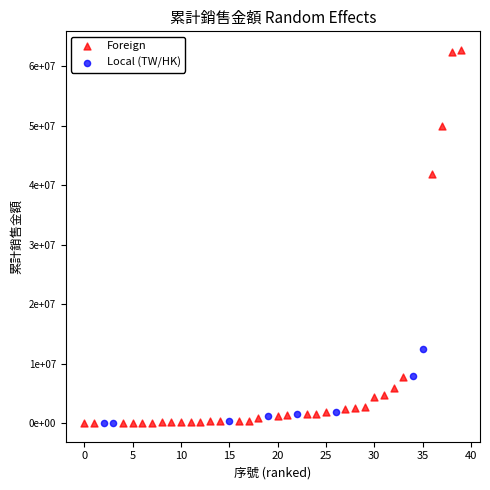

What are all the series names shown in the legend?

Foreign, Local (TW/HK)